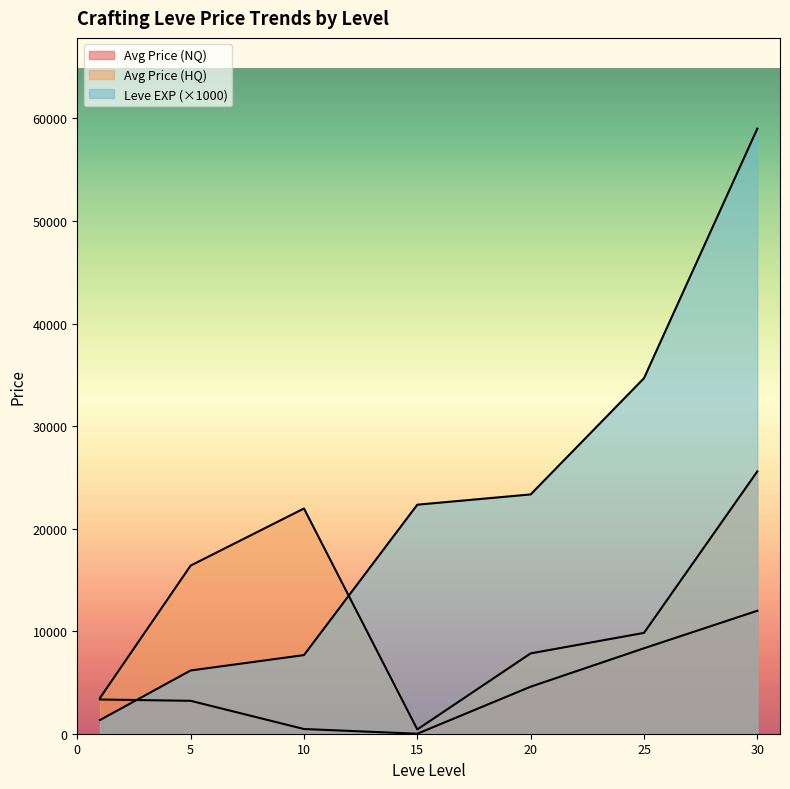

Does the chart display data point markers on the line(s)?

No